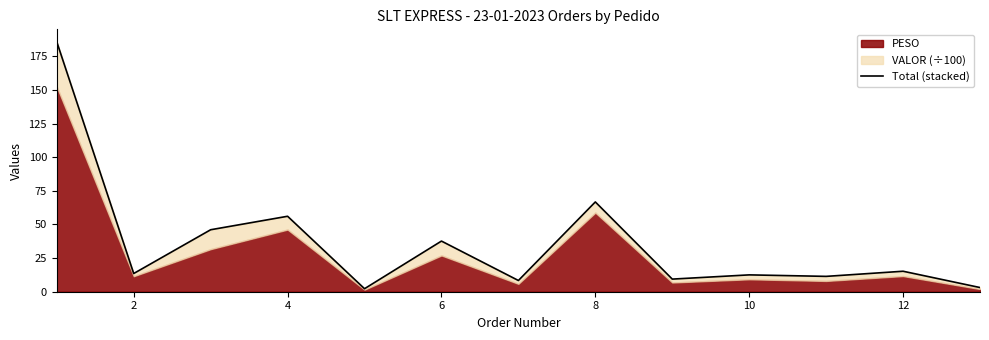

How many lines are shown in the chart?

1